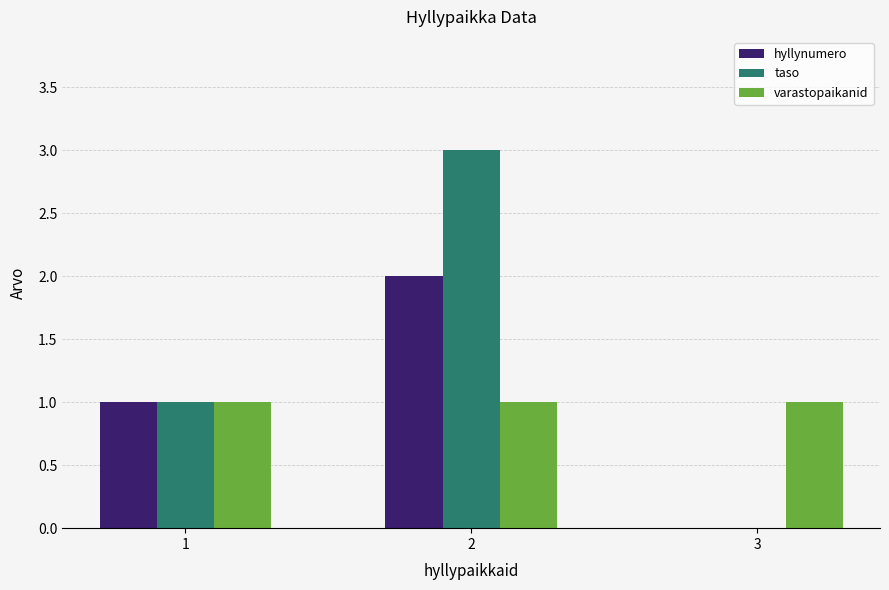

What is the sum of all varastopaikanid values?

3